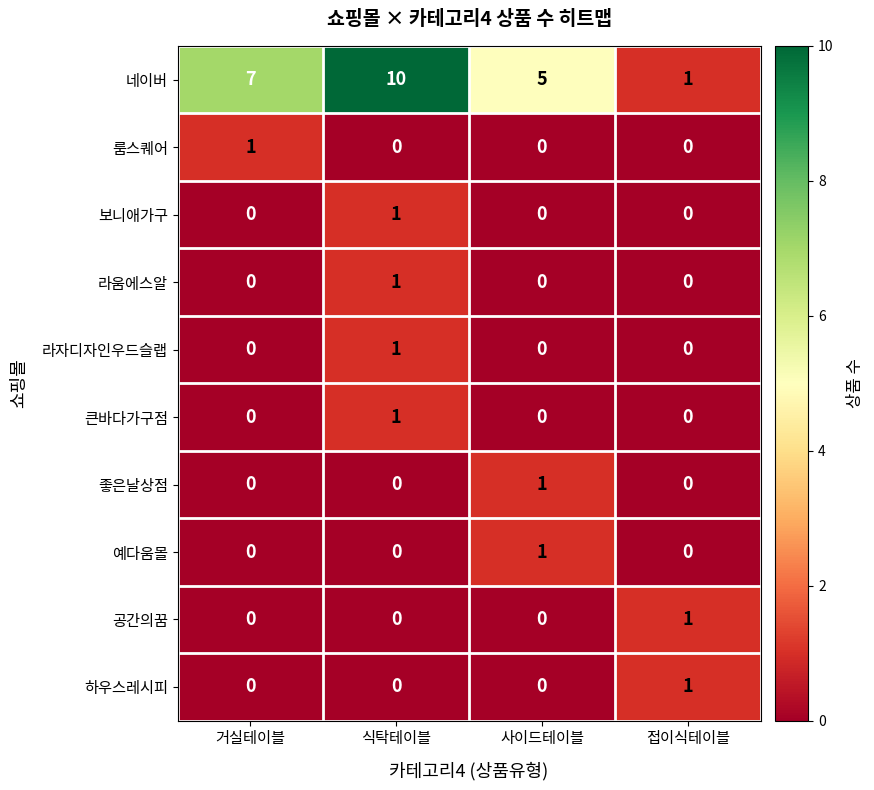

What is the maximum value shown in the chart?

10